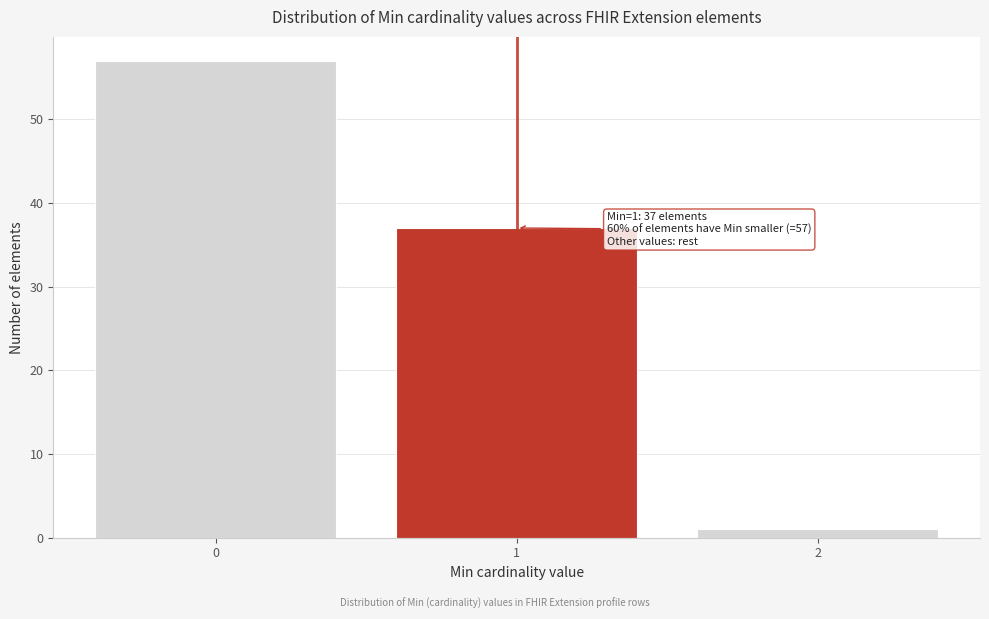

Reading left to right, list all the values displayed in this chart.

57	37	1